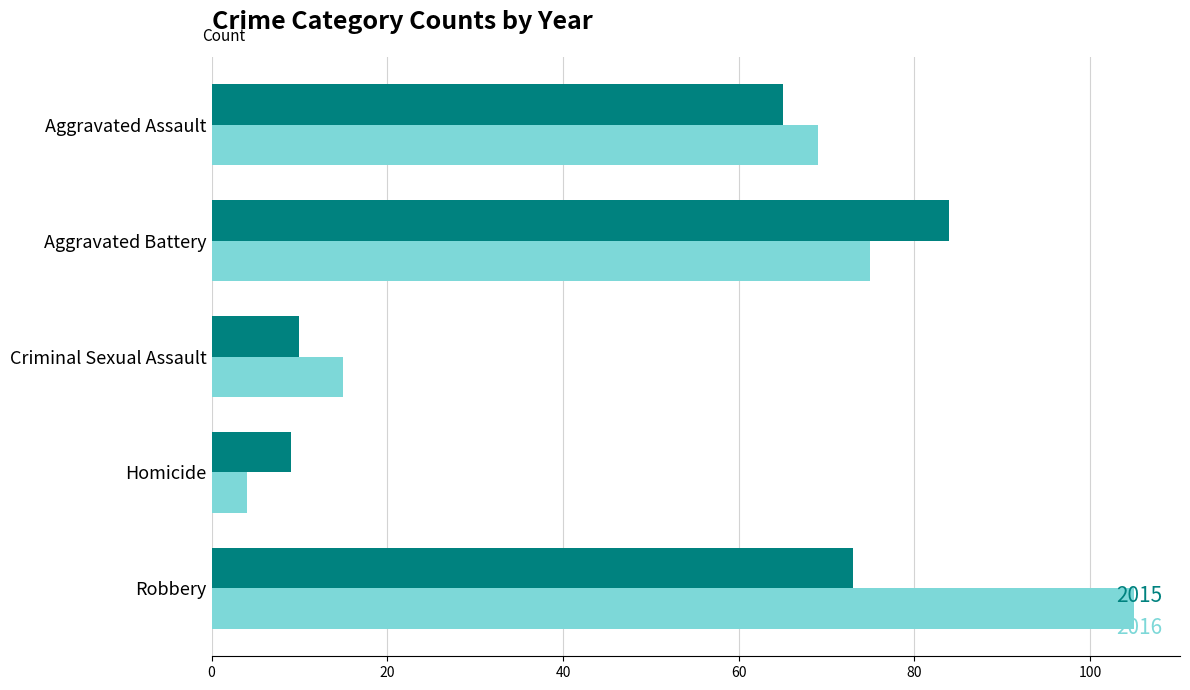

Which series has the largest range (max minus min)?

2016